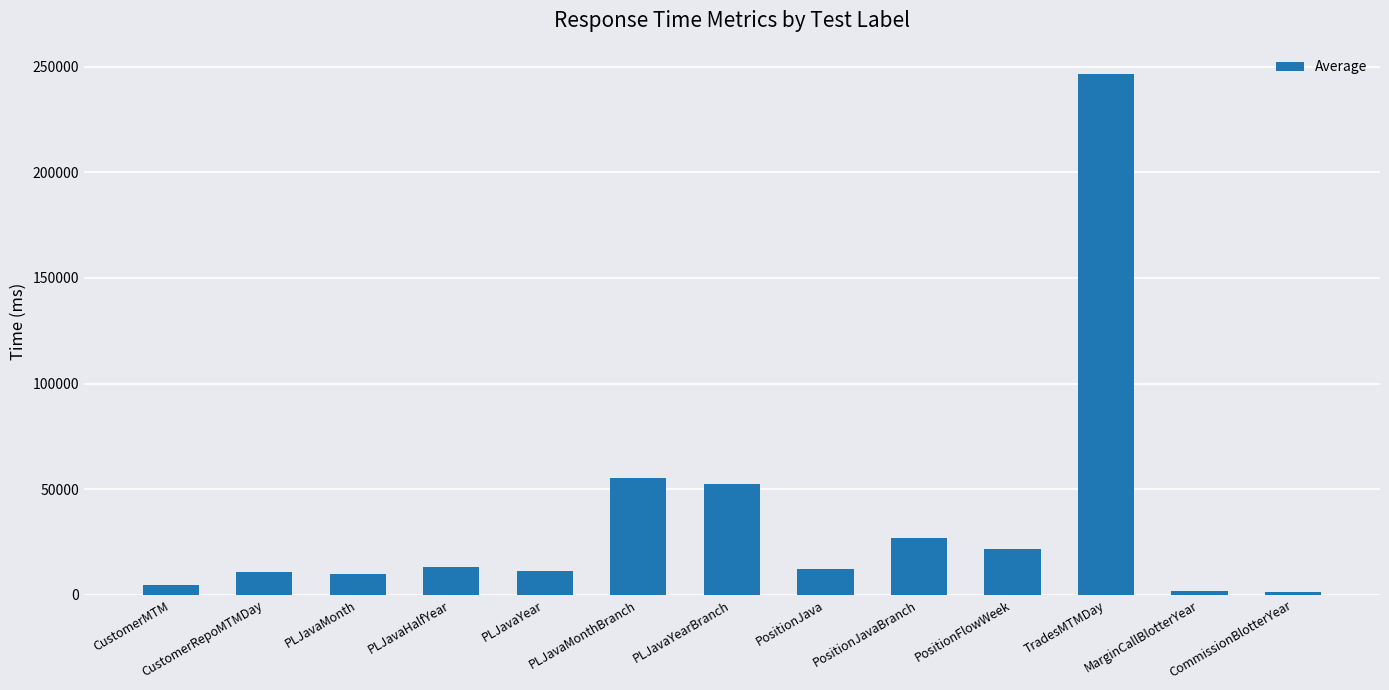

What is the greatest value displayed?

246640